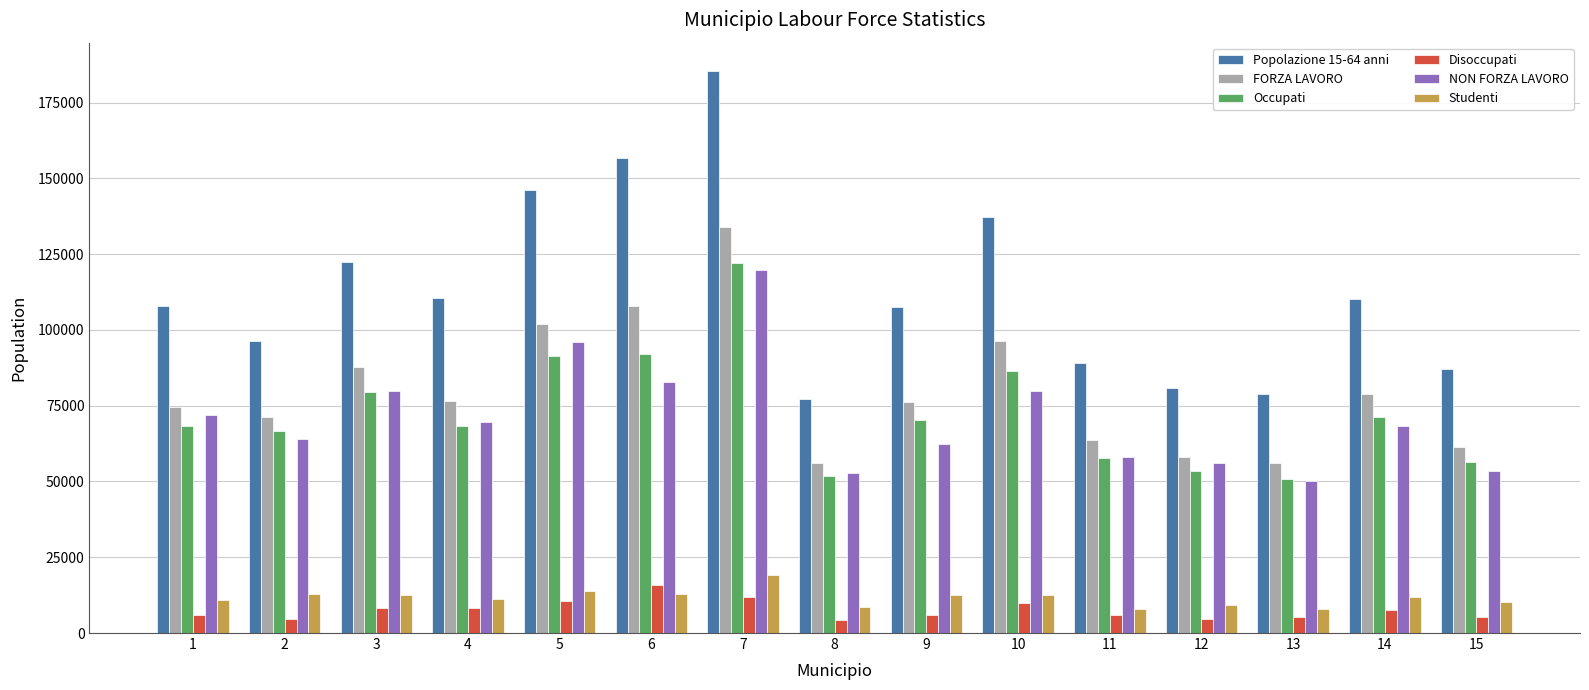

Which category has the highest value in the Disoccupati series?

6